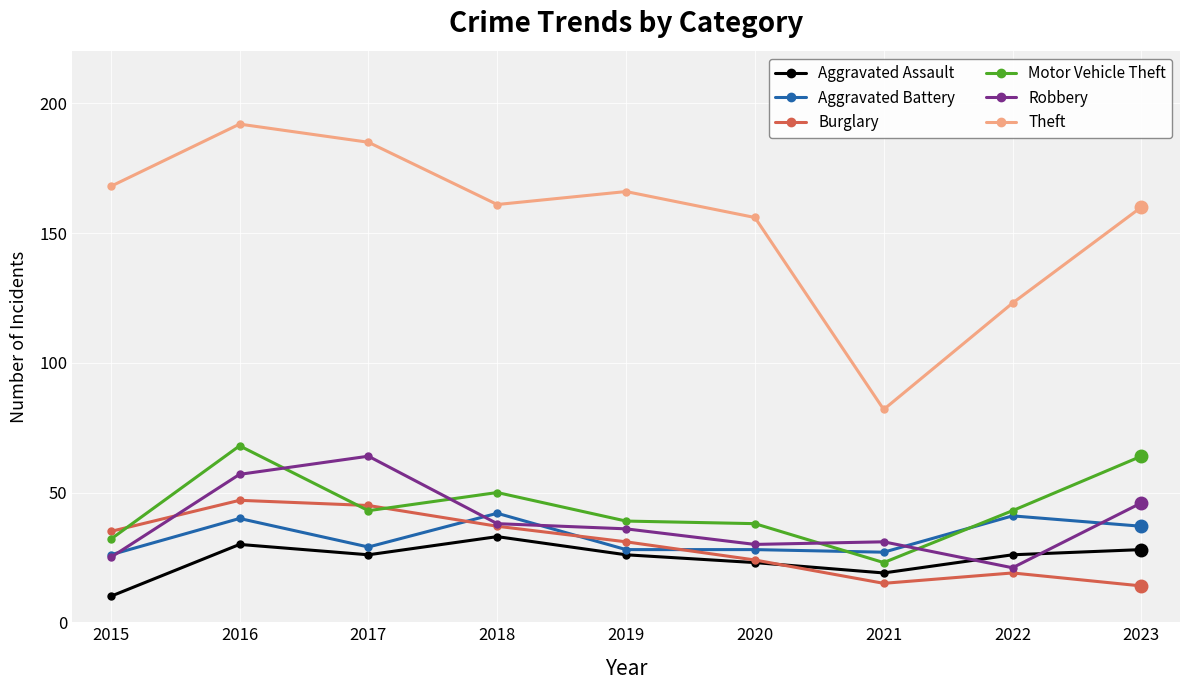

True or false: Motor Vehicle Theft and Aggravated Assault intersect in this chart.

False